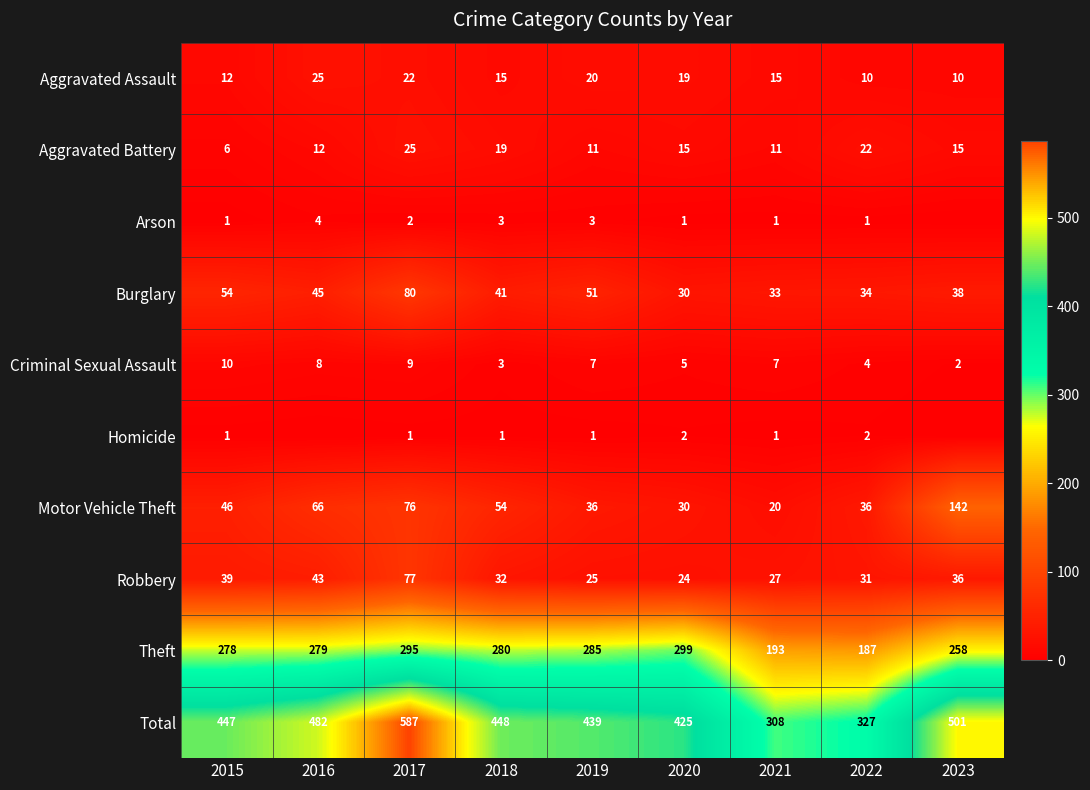

True or false: Robbery has a value of 32 at 2018.

True